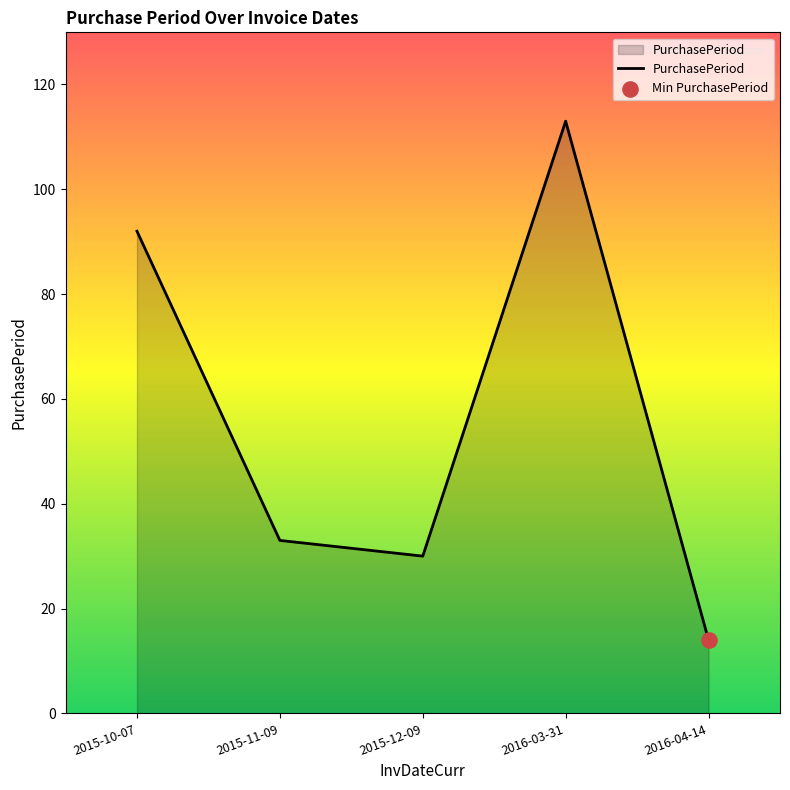

What is the ratio of the value at 2015-10-07 to the value at 2016-03-31?

0.8